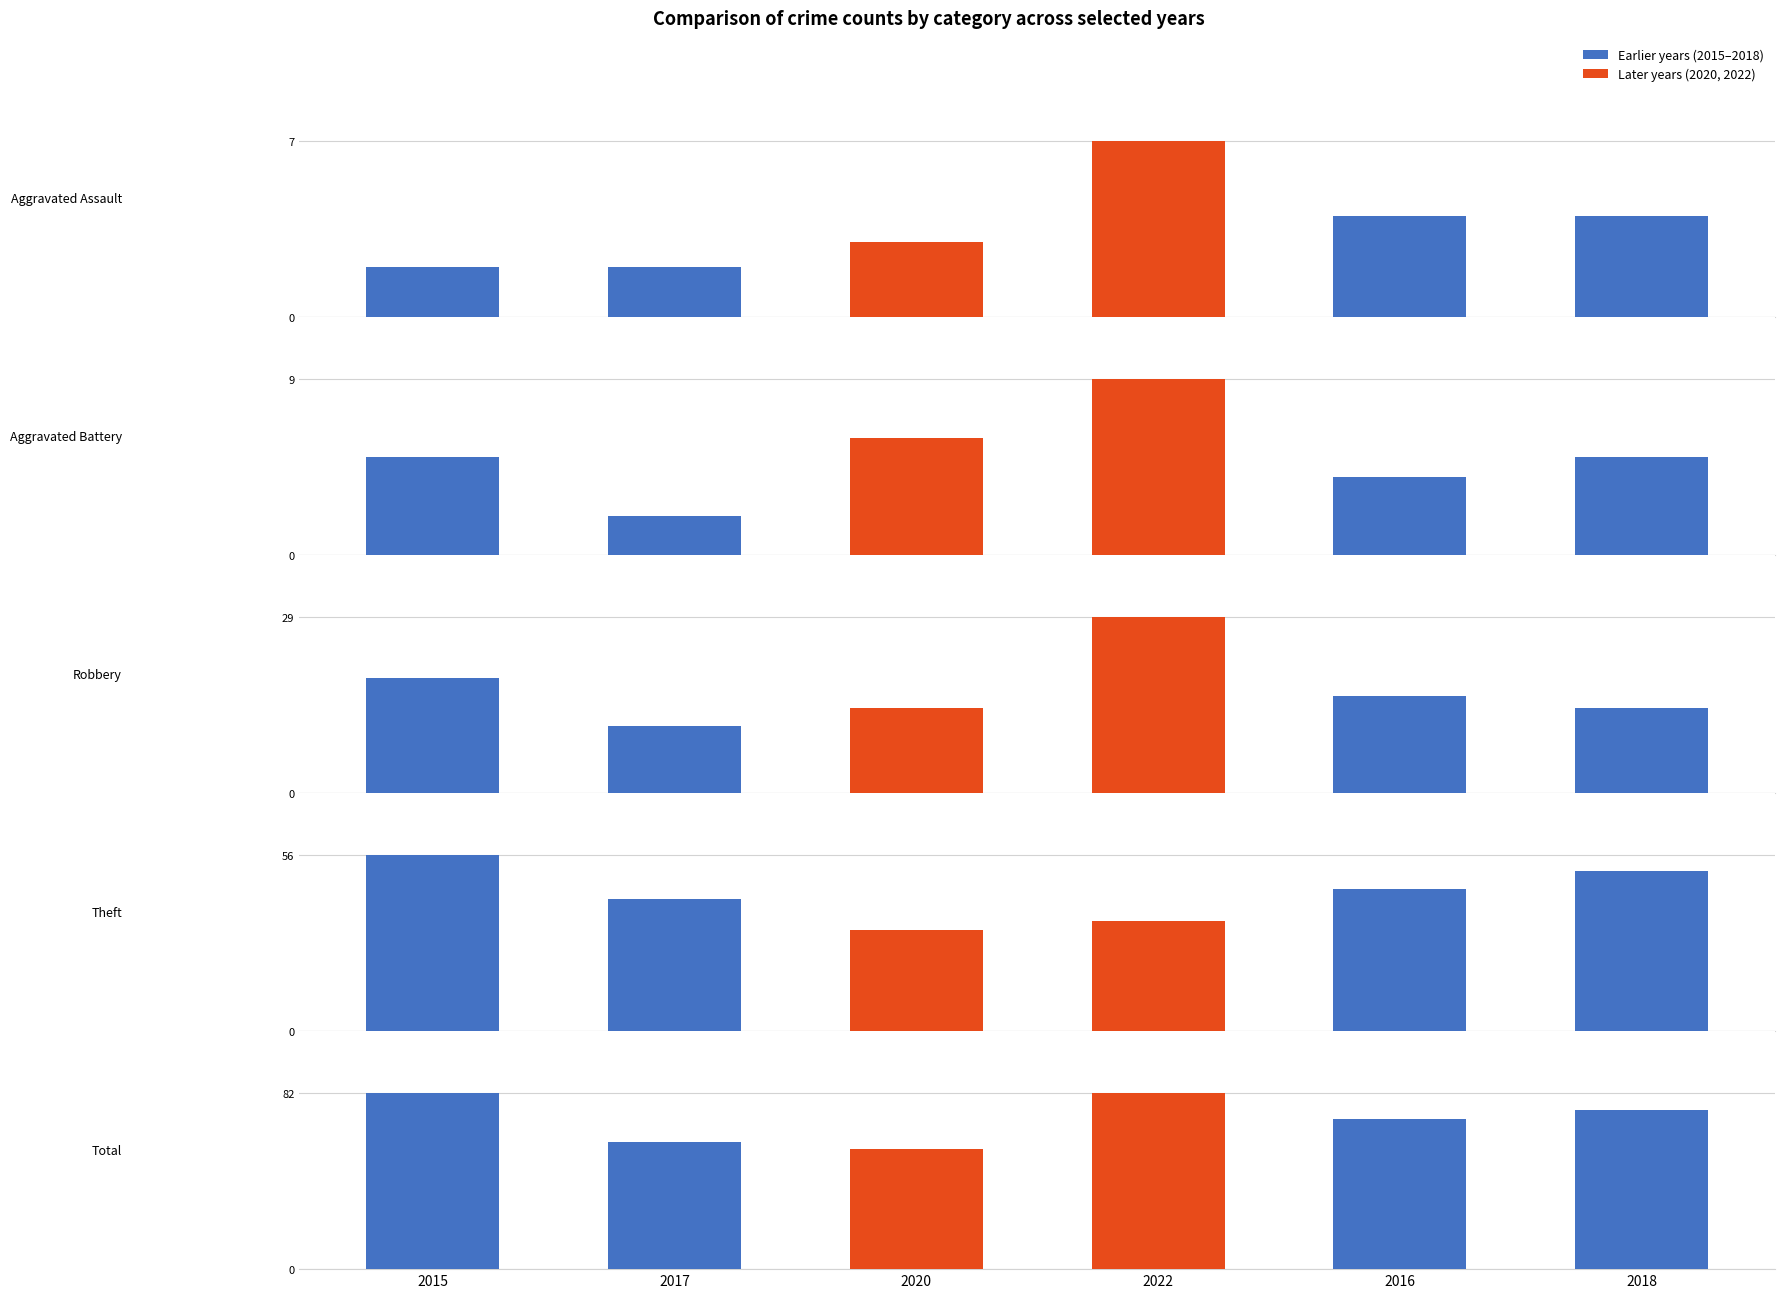

Rank the series by their maximum value, from highest to lowest.

Total, Theft, Robbery, Aggravated Battery, Aggravated Assault